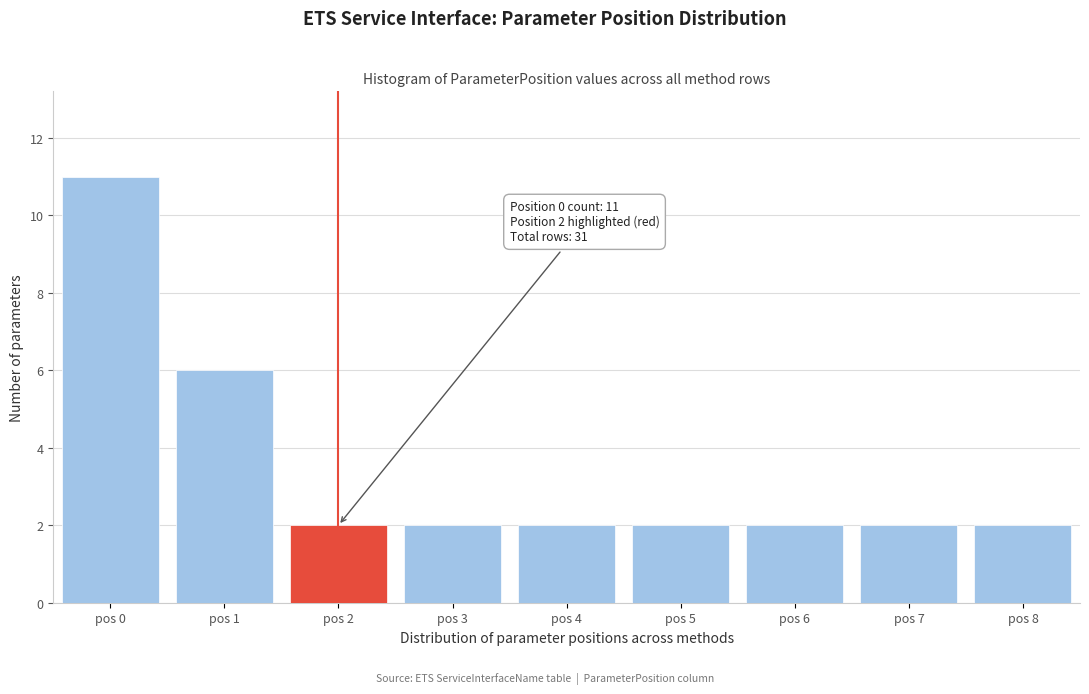

Reading left to right, list all the values displayed in this chart.

11	6	2	2	2	2	2	2	2